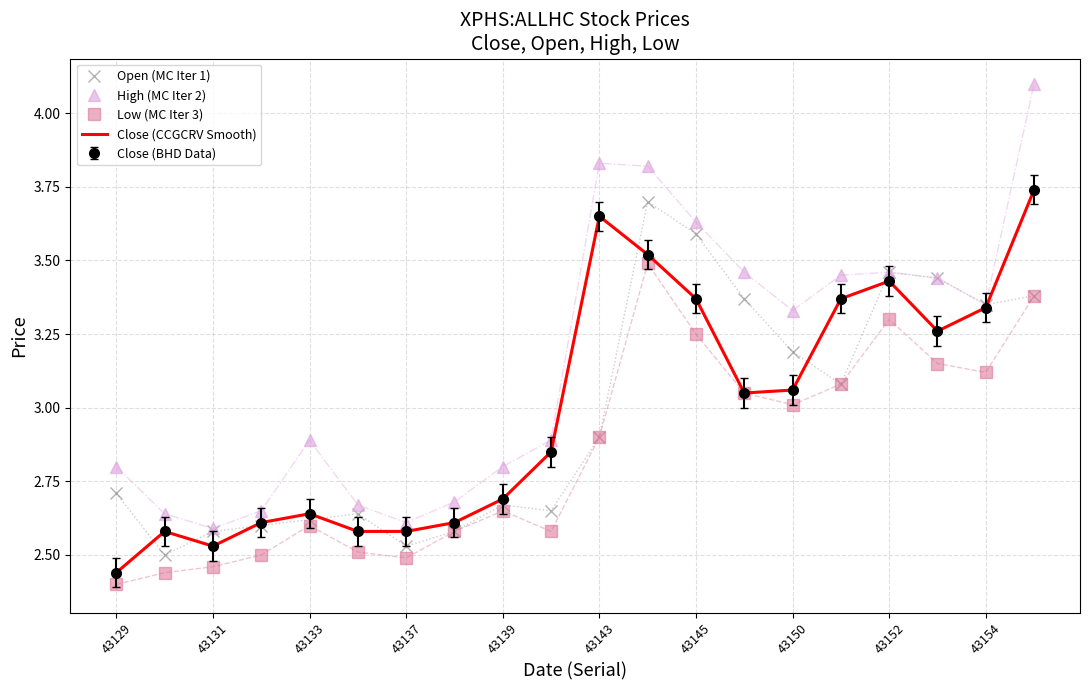

What is the difference between the second highest and minimum values in the Low (MC Iter 3) series?

1.0